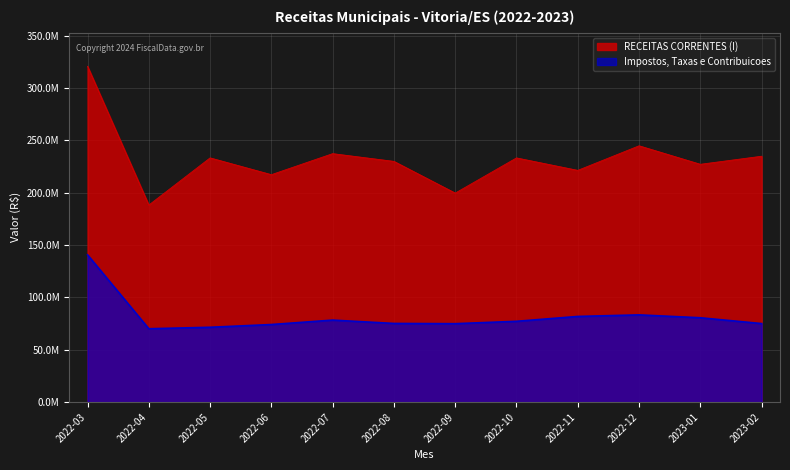

Rank the series at 2022-05 from highest to lowest value.

RECEITAS CORRENTES (I), Impostos, Taxas e Contribuicoes